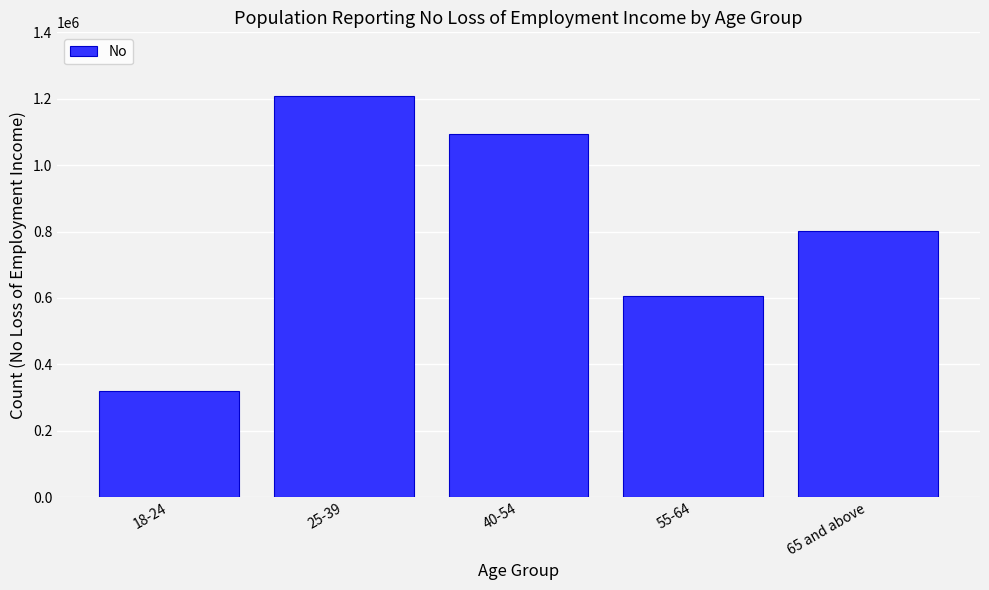

Reading left to right, extract all data points from this chart.

18-24=319176	25-39=1207794	40-54=1092830	55-64=605692	65 and above=801743